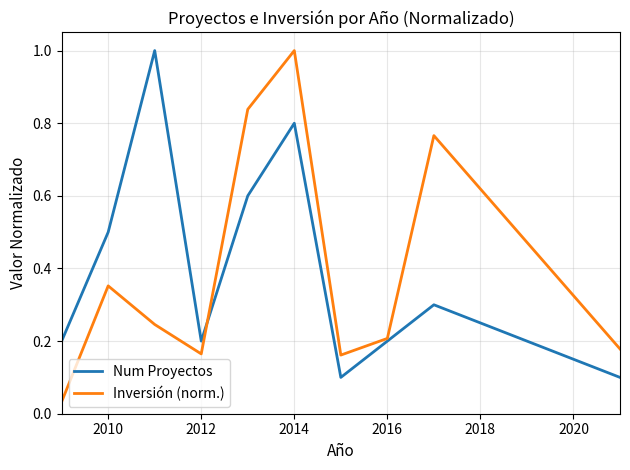

What is the maximum value for Inversión (norm.)?

1.0